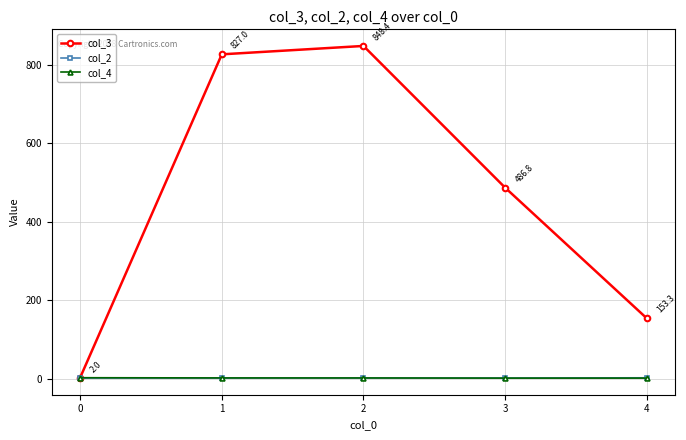

Which series has the largest total across all categories?

col_3